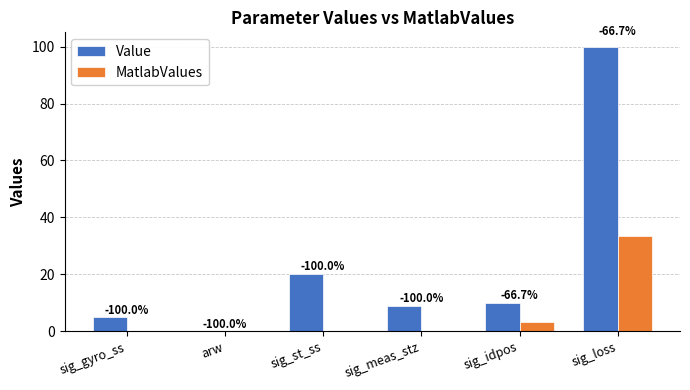

What is the spread (max minus min) of values at sig_loss?

66.7